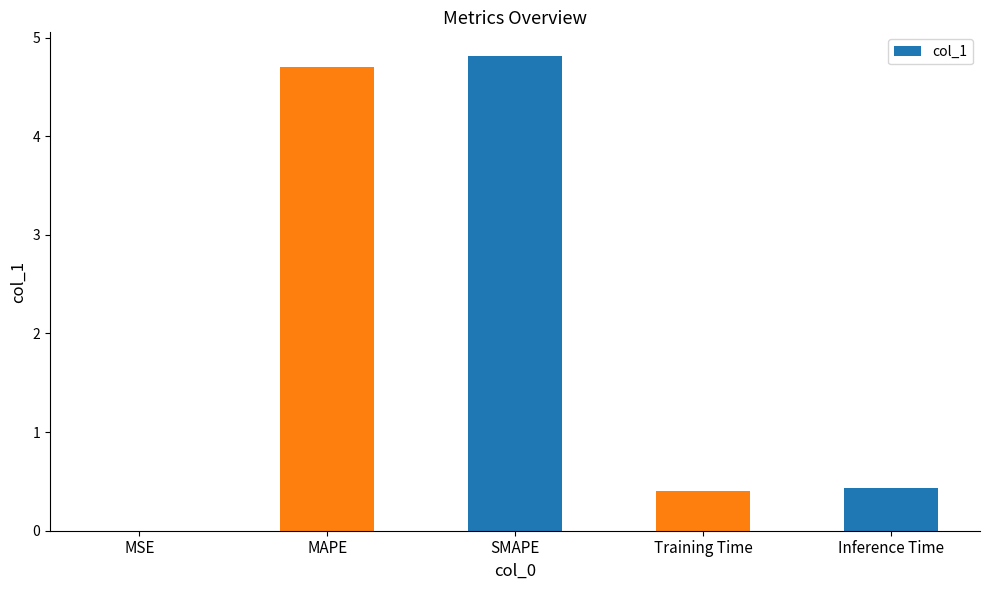

Which category has the highest value across all series?

SMAPE